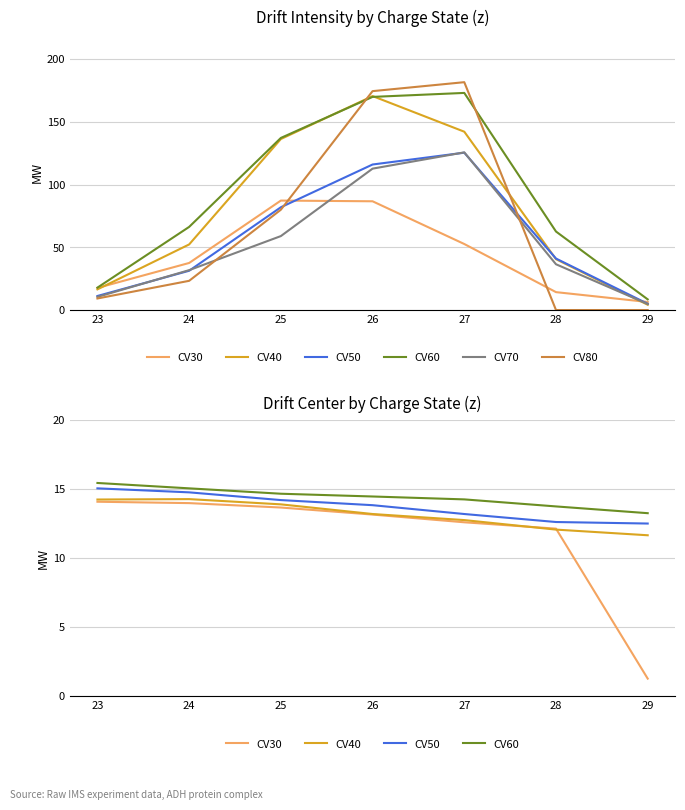

What is the total value across all series at 29?

43.5